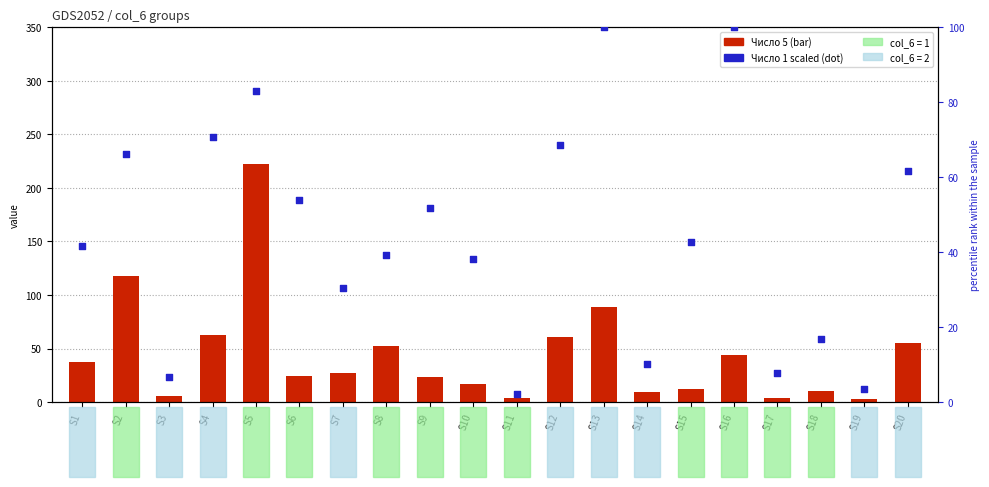

At how many categories does at least one series exceed 4?

18